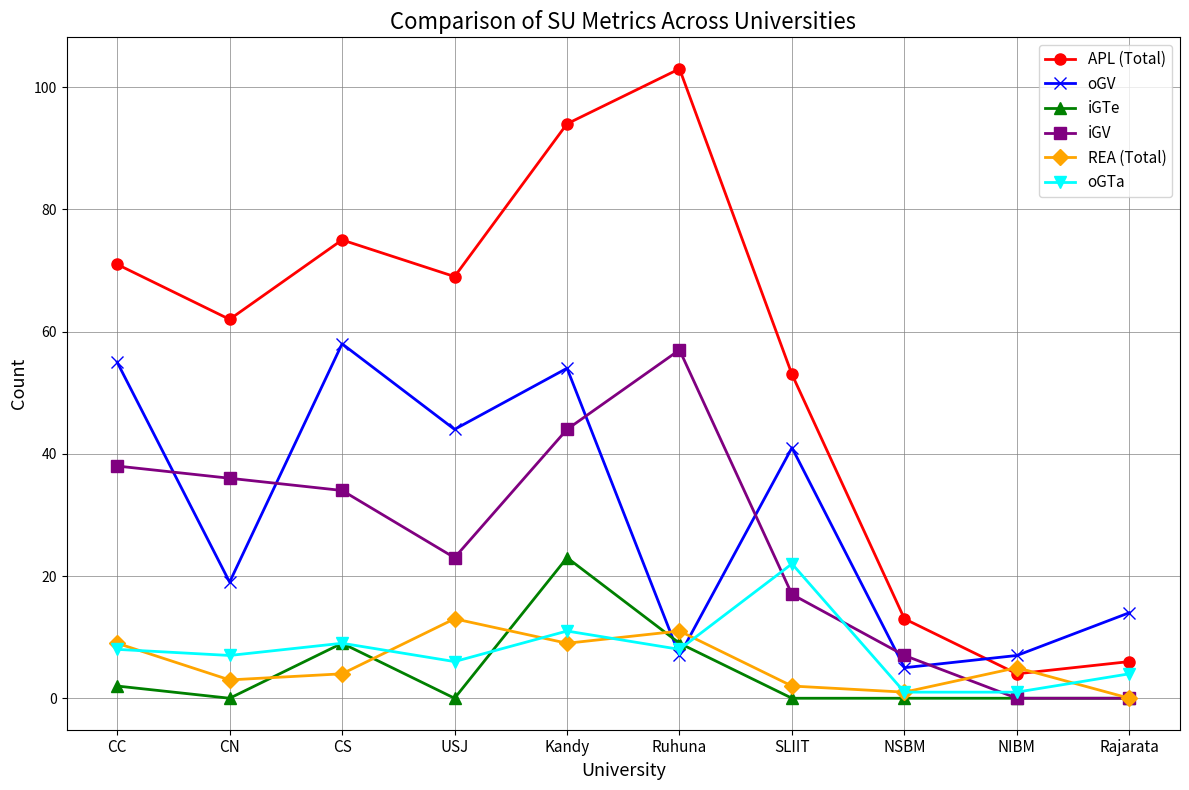

What is the difference between the maximum and minimum values in the oGV series?

53